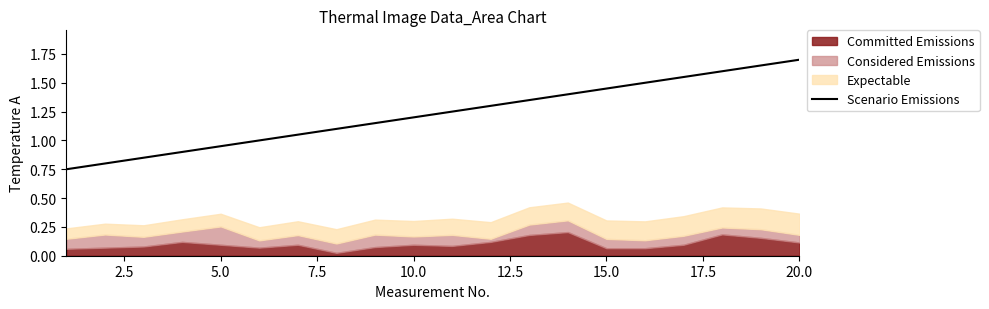

What is the maximum value for Scenario Emissions?

1.7